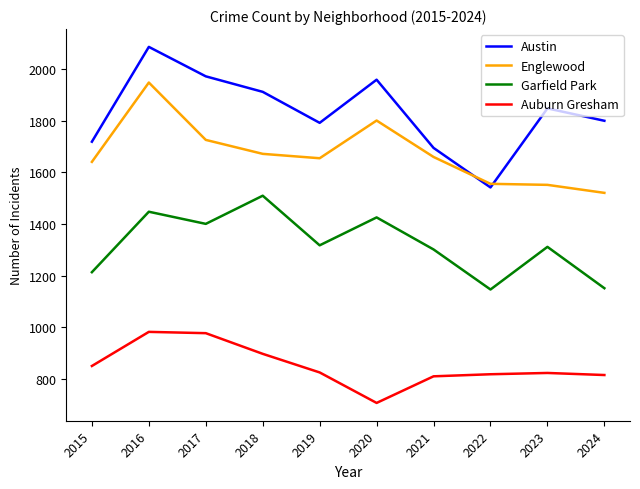

True or false: Austin and Garfield Park cross at least once.

False